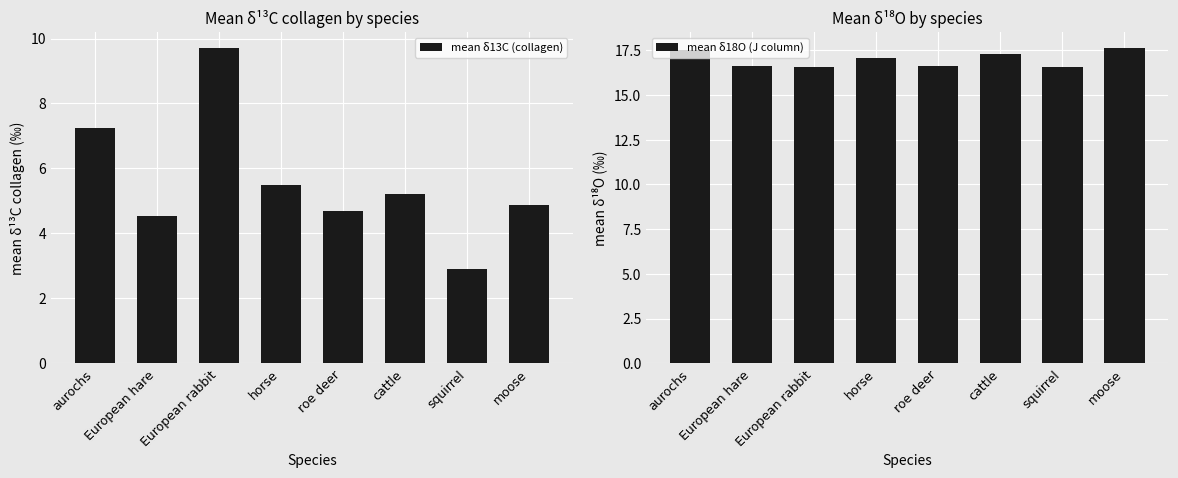

Rank the series at European hare from lowest to highest value.

mean δ13C (collagen), mean δ18O (J column)